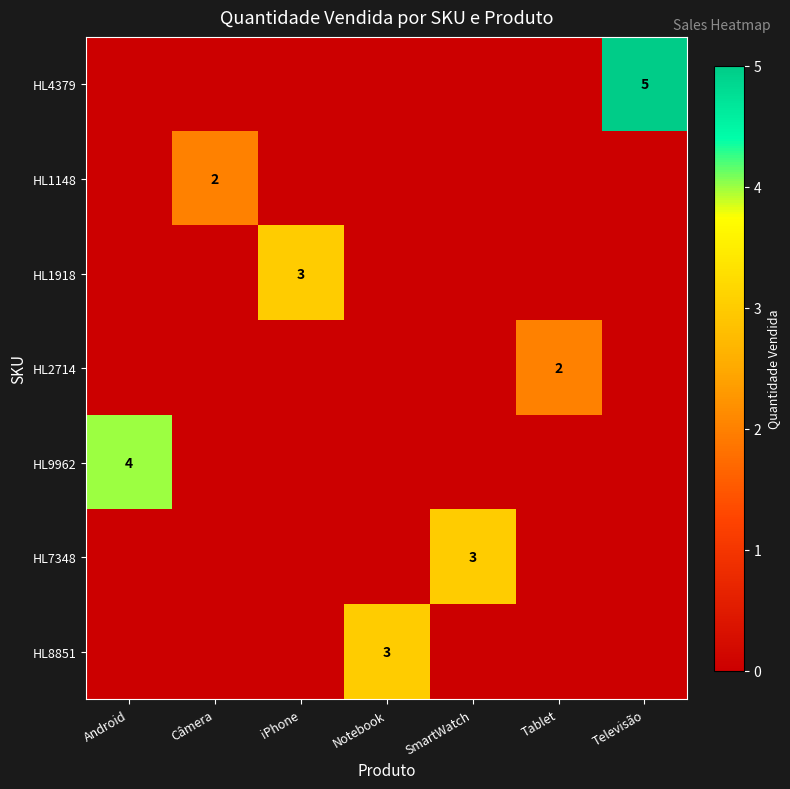

What is the maximum value shown in the chart?

5